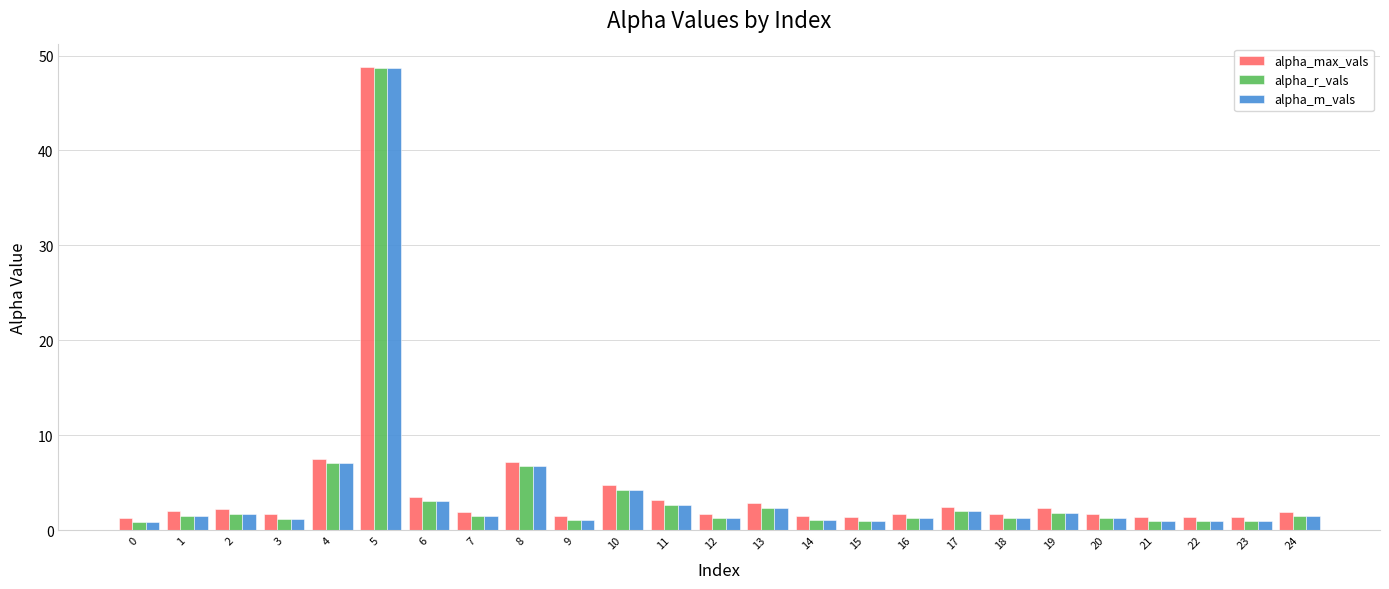

The alpha_max_vals series shows 2.8 at 13. True or false?

True